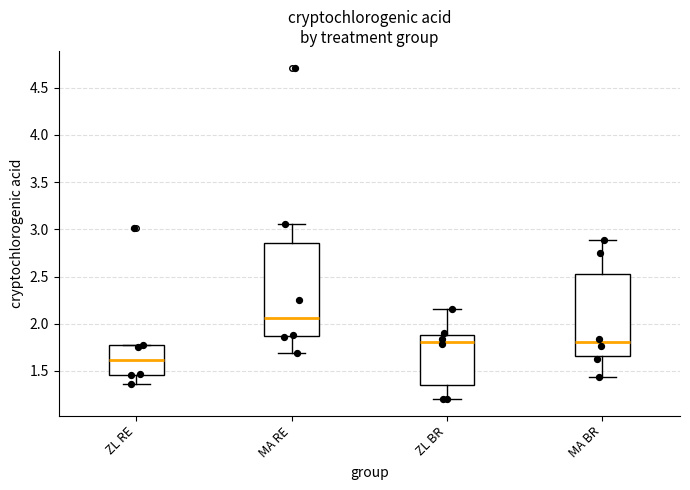

Which box is the tallest, from its lower edge to its upper edge?

MA RE